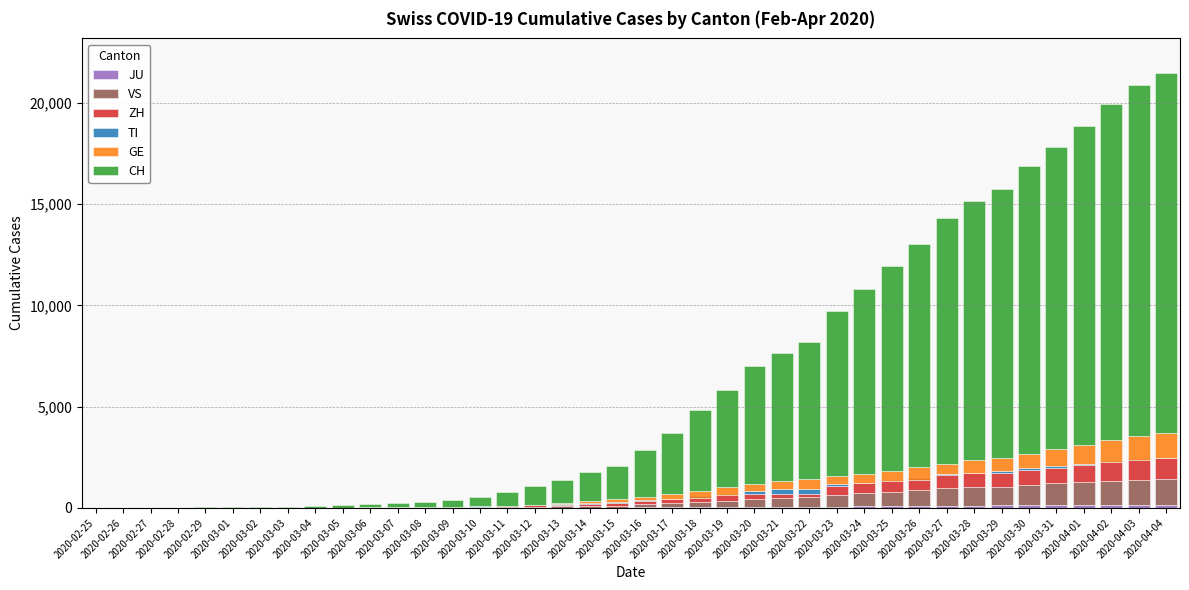

Reading left to right, transcribe all the data shown in this chart.

JU: 2020-02-25=0	2020-02-26=0	2020-02-27=1	2020-02-28=1	2020-02-29=1	2020-03-01=1	2020-03-02=1	2020-03-03=2	2020-03-04=2	2020-03-05=4	2020-03-06=4	2020-03-07=5	2020-03-08=5	2020-03-09=7	2020-03-10=7	2020-03-11=7	2020-03-12=12	2020-03-13=17	2020-03-14=18	2020-03-15=19	2020-03-16=25	2020-03-17=29	2020-03-18=32	2020-03-19=36	2020-03-20=44	2020-03-21=54	2020-03-22=61	2020-03-23=69	2020-03-24=82	2020-03-25=92	2020-03-26=100	2020-03-27=114	2020-03-28=119	2020-03-29=127	2020-03-30=128	2020-03-31=140	2020-04-01=145	2020-04-02=149	2020-04-03=149	2020-04-04=154
VS: 2020-02-25=0	2020-02-26=0	2020-02-27=-1	2020-02-28=0	2020-02-29=0	2020-03-01=1	2020-03-02=2	2020-03-03=1	2020-03-04=2	2020-03-05=1	2020-03-06=2	2020-03-07=2	2020-03-08=7	2020-03-09=10	2020-03-10=15	2020-03-11=23	2020-03-12=41	2020-03-13=59	2020-03-14=80	2020-03-15=96	2020-03-16=147	2020-03-17=196	2020-03-18=280	2020-03-19=313	2020-03-20=392	2020-03-21=444	2020-03-22=474	2020-03-23=559	2020-03-24=646	2020-03-25=701	2020-03-26=774	2020-03-27=854	2020-03-28=898	2020-03-29=928	2020-03-30=1016	2020-03-31=1071	2020-04-01=1137	2020-04-02=1185	2020-04-03=1234	2020-04-04=1262
ZH: 2020-02-25=0	2020-02-26=0	2020-02-27=2	2020-02-28=1	2020-02-29=5	2020-03-01=5	2020-03-02=7	2020-03-03=10	2020-03-04=11	2020-03-05=18	2020-03-06=23	2020-03-07=27	2020-03-08=28	2020-03-09=32	2020-03-10=40	2020-03-11=71	2020-03-12=87	2020-03-13=87	2020-03-14=120	2020-03-15=135	2020-03-16=154	2020-03-17=204	2020-03-18=256	2020-03-19=330	2020-03-20=275	2020-03-21=213	2020-03-22=176	2020-03-23=447	2020-03-24=495	2020-03-25=577	2020-03-26=628	2020-03-27=661	2020-03-28=686	2020-03-29=680	2020-03-30=717	2020-03-31=741	2020-04-01=859	2020-04-02=971	2020-04-03=1050	2020-04-04=1050
TI: 2020-02-25=0	2020-02-26=1	2020-02-27=-1	2020-02-28=-1	2020-02-29=-4	2020-03-01=-5	2020-03-02=-6	2020-03-03=-5	2020-03-04=-2	2020-03-05=2	2020-03-06=-1	2020-03-07=7	2020-03-08=9	2020-03-09=12	2020-03-10=13	2020-03-11=7	2020-03-12=23	2020-03-13=43	2020-03-14=47	2020-03-15=43	2020-03-16=42	2020-03-17=-3	2020-03-18=-57	2020-03-19=-41	2020-03-20=138	2020-03-21=205	2020-03-22=234	2020-03-23=87	2020-03-24=-14	2020-03-25=-16	2020-03-26=-101	2020-03-27=59	2020-03-28=24	2020-03-29=102	2020-03-30=101	2020-03-31=139	2020-04-01=54	2020-04-02=-34	2020-04-03=-56	2020-04-04=-24
GE: 2020-02-25=0	2020-02-26=0	2020-02-27=0	2020-02-28=3	2020-02-29=6	2020-03-01=7	2020-03-02=6	2020-03-03=5	2020-03-04=1	2020-03-05=-8	2020-03-06=-3	2020-03-07=-3	2020-03-08=-10	2020-03-09=-6	2020-03-10=0	2020-03-11=0	2020-03-12=-14	2020-03-13=15	2020-03-14=74	2020-03-15=128	2020-03-16=174	2020-03-17=263	2020-03-18=333	2020-03-19=382	2020-03-20=336	2020-03-21=405	2020-03-22=475	2020-03-23=410	2020-03-24=479	2020-03-25=469	2020-03-26=608	2020-03-27=475	2020-03-28=639	2020-03-29=636	2020-03-30=724	2020-03-31=831	2020-04-01=904	2020-04-02=1100	2020-04-03=1183	2020-04-04=1248
CH: 2020-02-25=0	2020-02-26=1	2020-02-27=5	2020-02-28=9	2020-02-29=15	2020-03-01=20	2020-03-02=30	2020-03-03=46	2020-03-04=69	2020-03-05=108	2020-03-06=172	2020-03-07=219	2020-03-08=263	2020-03-09=340	2020-03-10=466	2020-03-11=657	2020-03-12=922	2020-03-13=1176	2020-03-14=1458	2020-03-15=1649	2020-03-16=2320	2020-03-17=3018	2020-03-18=3988	2020-03-19=4796	2020-03-20=5812	2020-03-21=6356	2020-03-22=6788	2020-03-23=8146	2020-03-24=9133	2020-03-25=10134	2020-03-26=11022	2020-03-27=12167	2020-03-28=12803	2020-03-29=13294	2020-03-30=14200	2020-03-31=14885	2020-04-01=15772	2020-04-02=16578	2020-04-03=17345	2020-04-04=17783